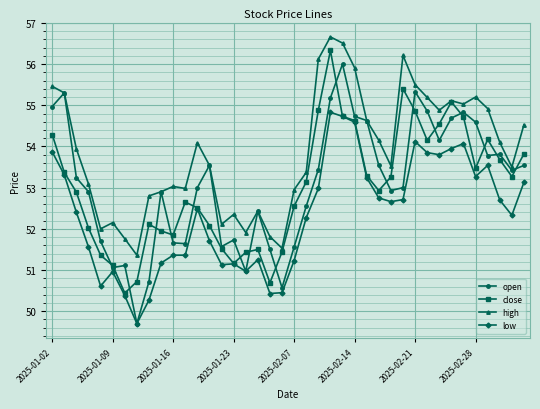

What is the maximum value shown in the chart?

56.7